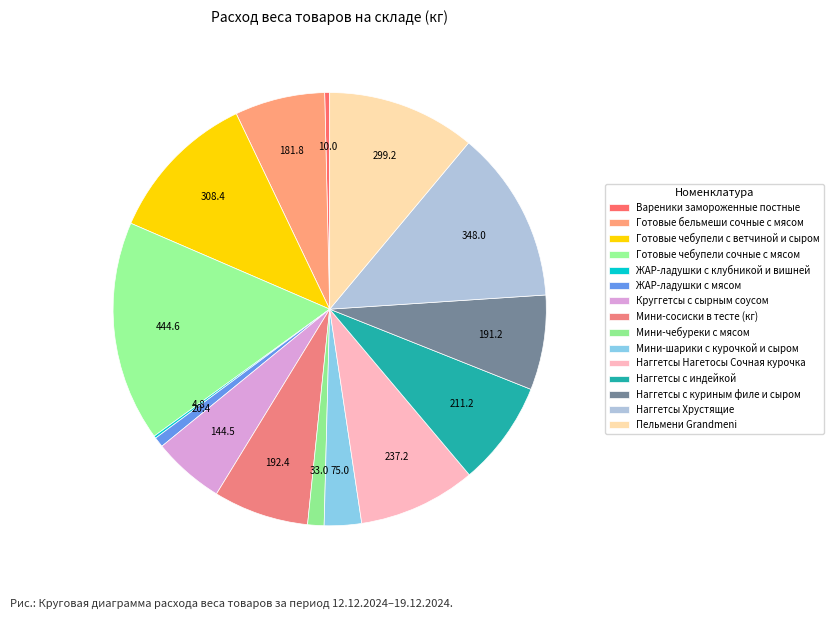

How much of the chart is everything except Готовые бельмеши сочные с мясом?

93.3%